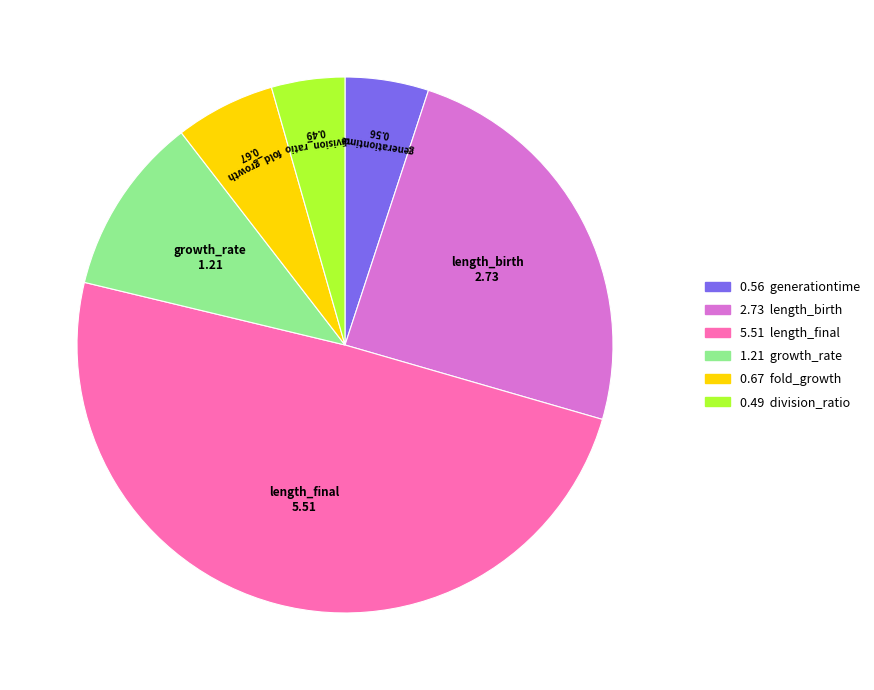

Combined, do generationtime and growth_rate account for over 50%?

No